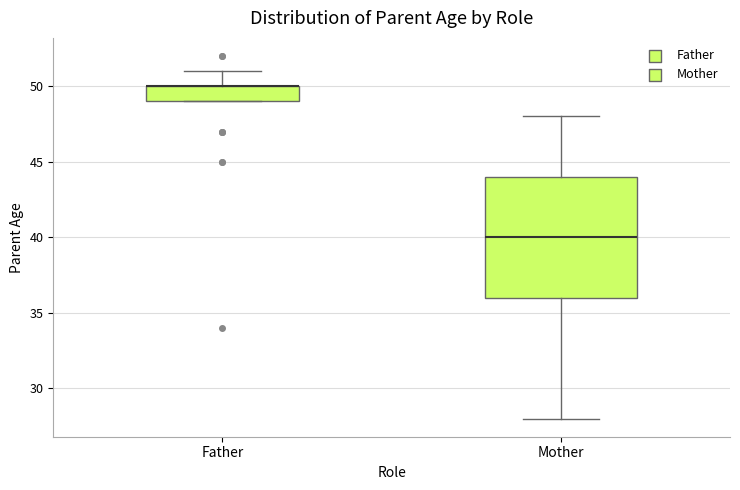

Reading left to right, read every box against the y-axis: the position of its median line, the range the box covers, and the ends of its whiskers. The values are not printed on the chart, so give them approximately, as read against the axis.

Father: median 50 (drawn on the box's upper edge), box 49 to 50, whiskers 49 to 51
Mother: median 40, box 36 to 44, whiskers 28 to 48